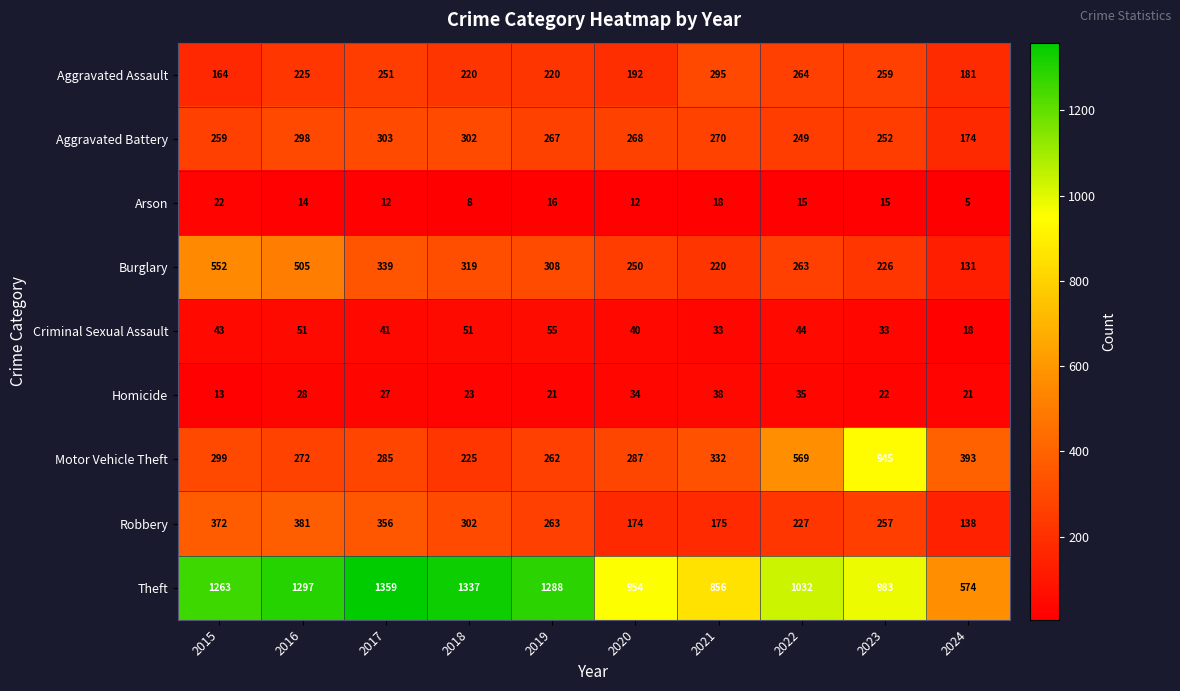

Which label corresponds to the smallest value in the chart?

2024